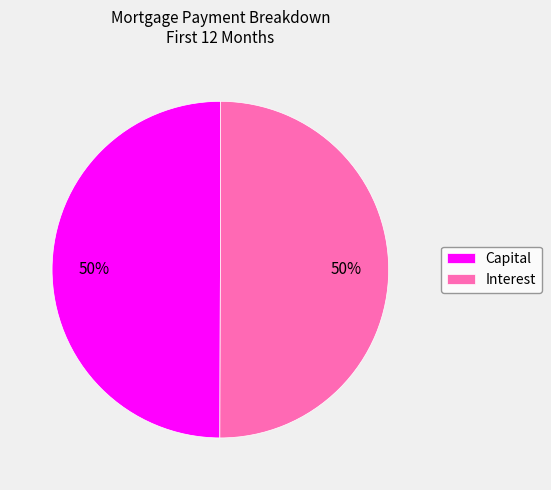

How many segments does this pie chart have?

2